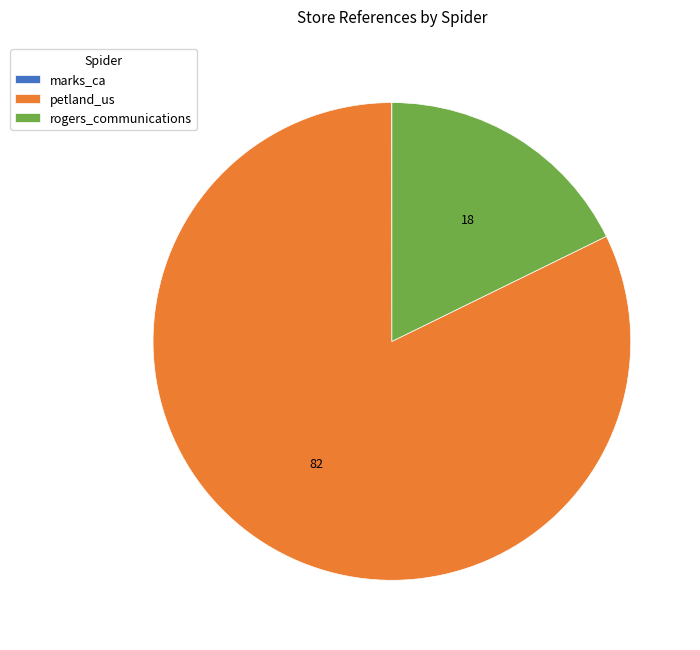

Is there any slice that represents more than half of the pie?

Yes